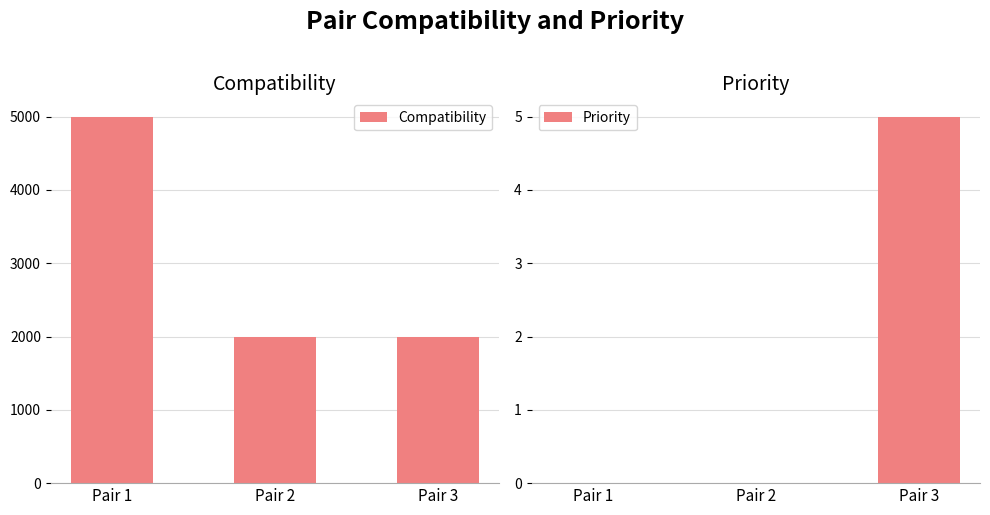

Does the chart contain stacked bars?

No